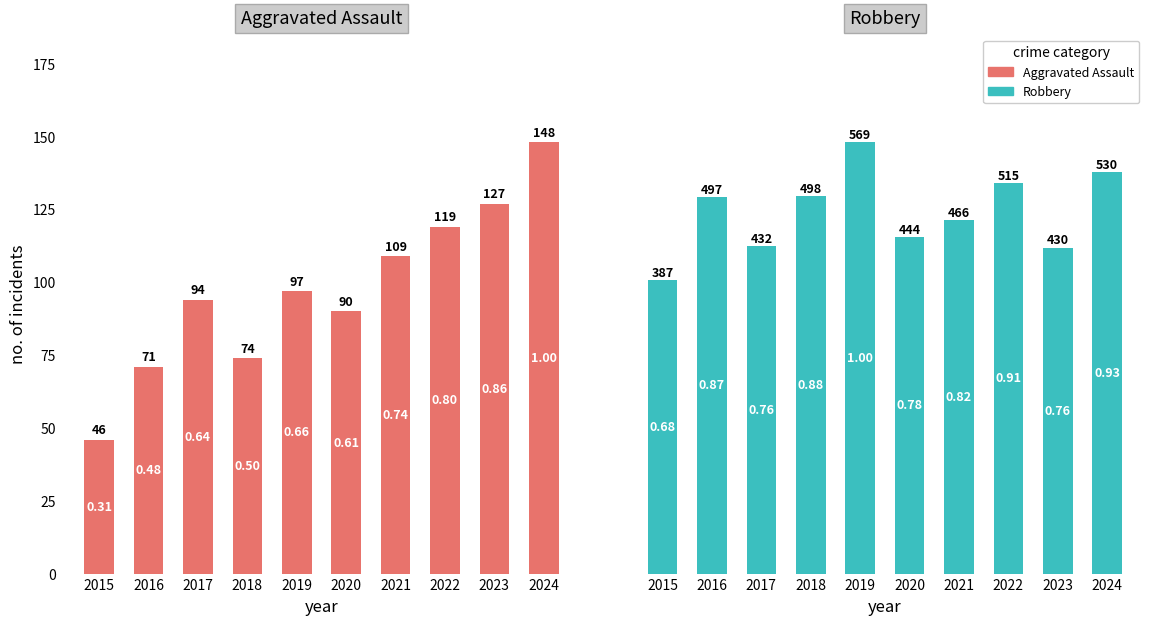

Rank the categories by Robbery value from highest to lowest.

2019, 2024, 2022, 2018, 2016, 2021, 2020, 2017, 2023, 2015